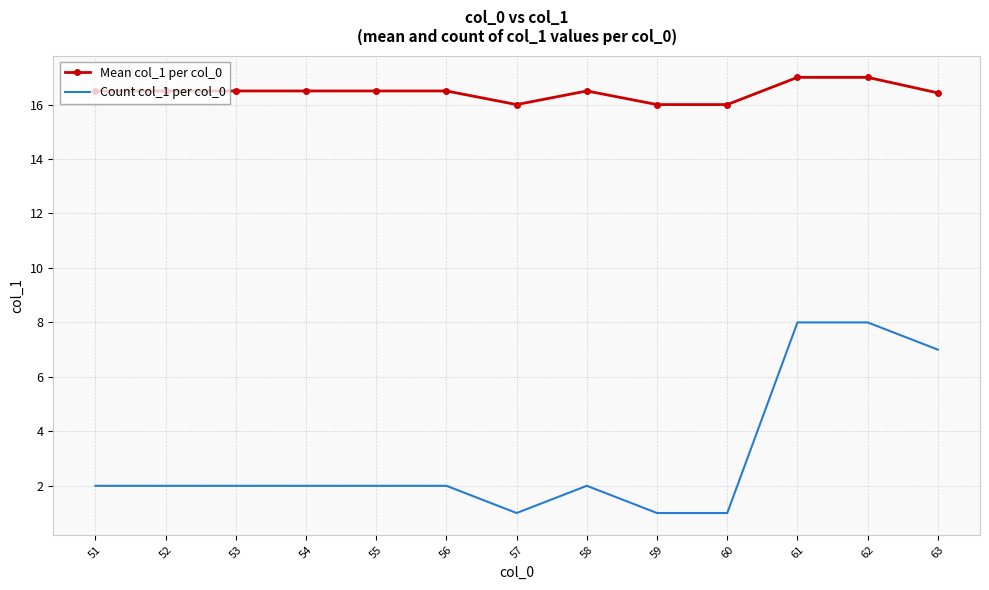

What is the sum of the Mean col_1 per col_0 values at 54 and 56?

33.0